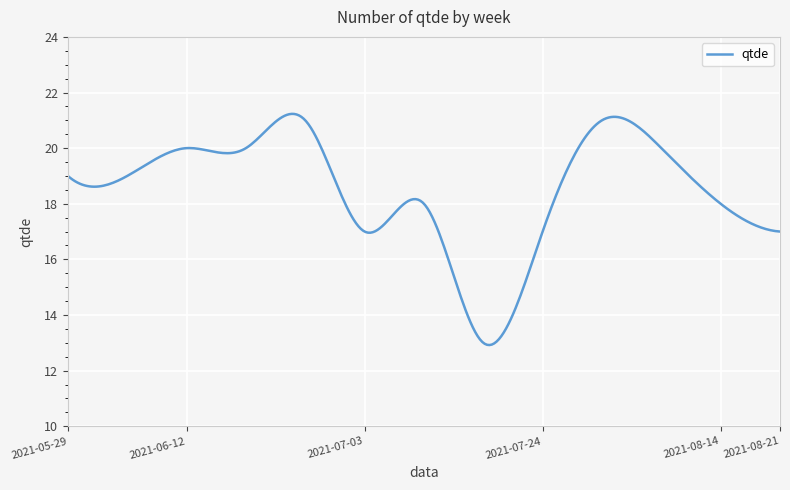

What is the maximum value shown in the chart?

21.2